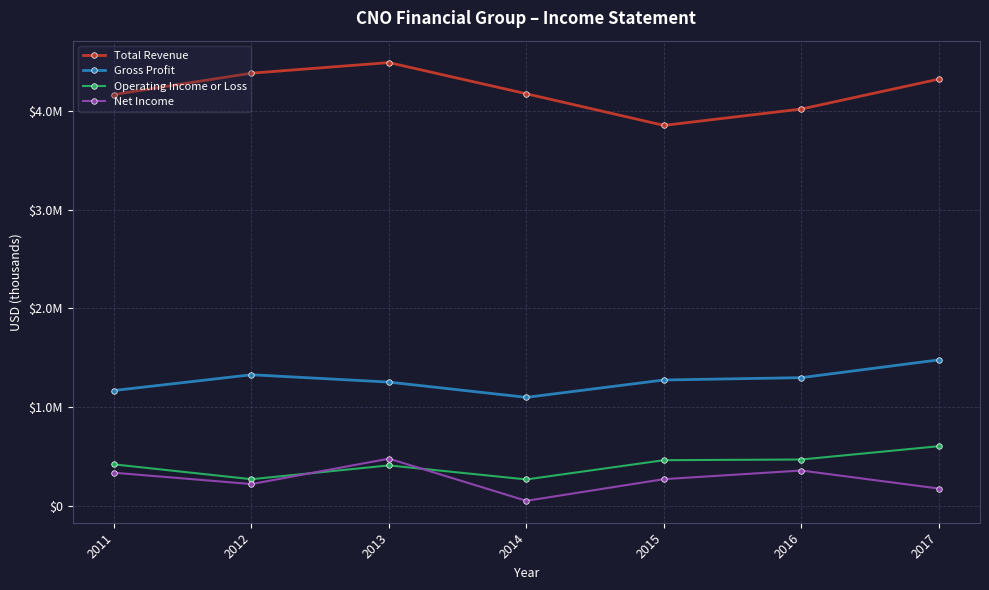

Is the value of Total Revenue at 2015 greater than the value of Operating Income or Loss at 2011?

Yes